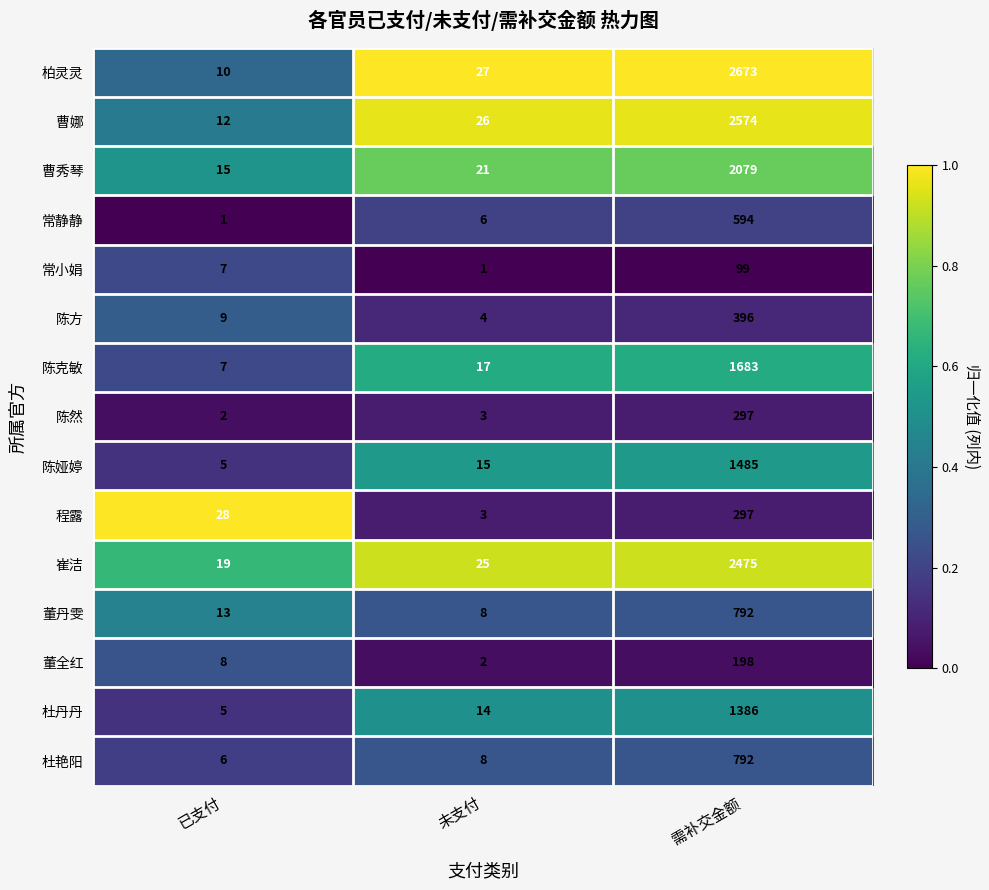

True or false: 董丹雯 has a value of 7 at 已支付.

False